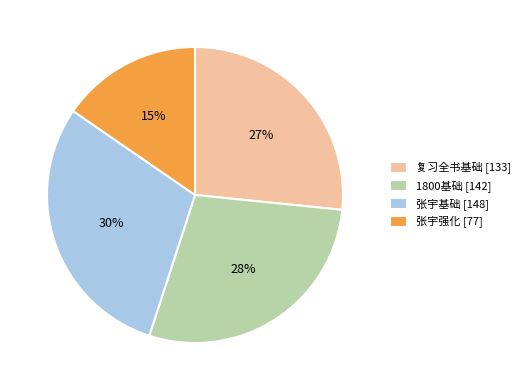

To the nearest percent, what is the difference between the 复习全书基础 [133] and 张宇基础 [148] slice percentages?

3%